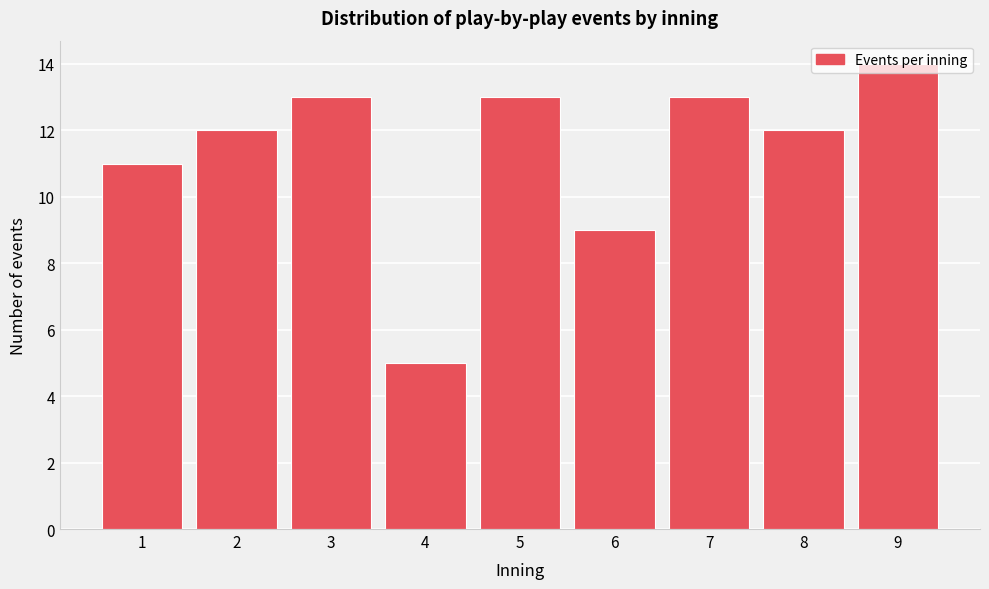

Is it true that the value at 5 is 23?

False